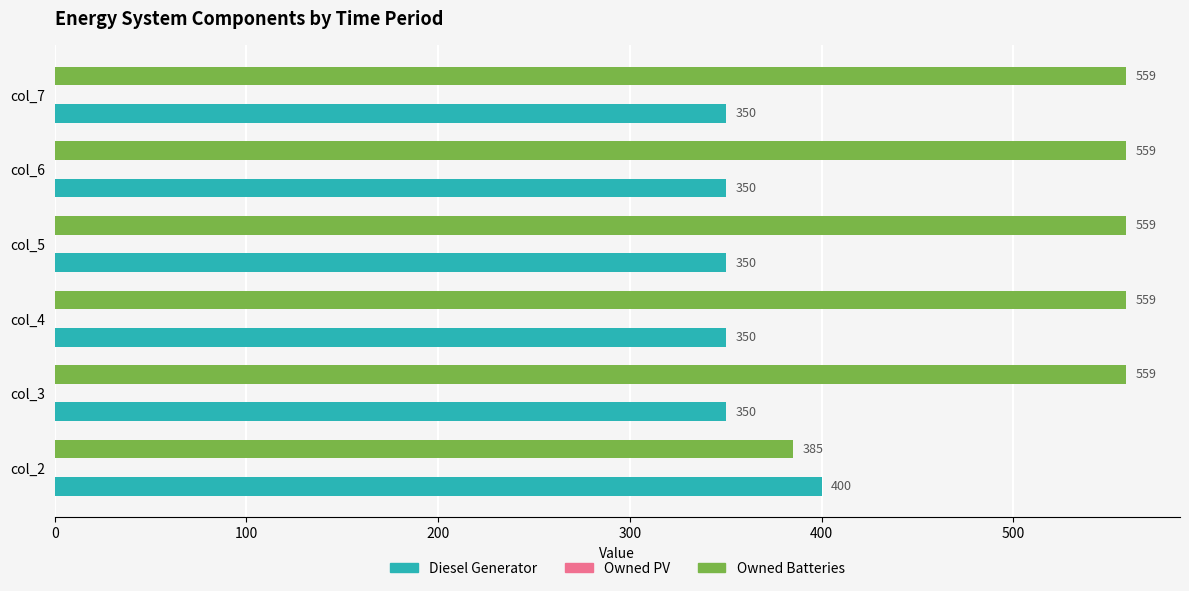

Rank the series at col_2 from lowest to highest value.

Owned Batteries, Diesel Generator